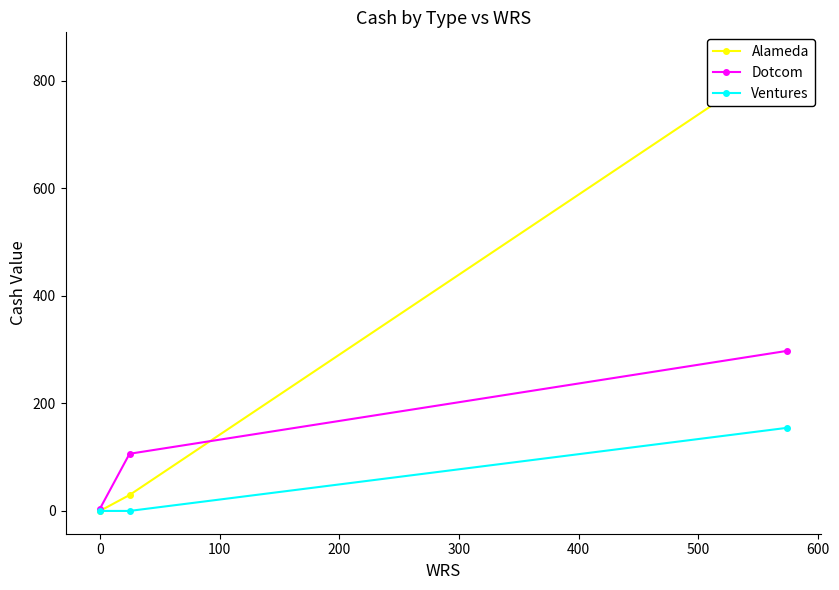

List the series in order of their peak value, lowest first.

Ventures, Dotcom, Alameda